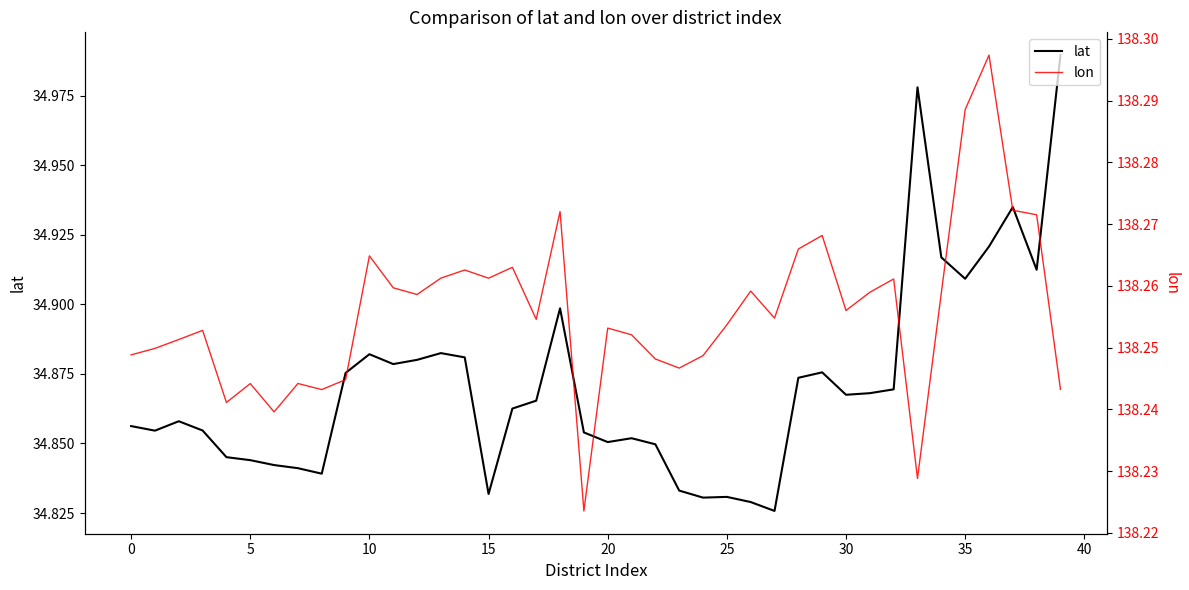

At which category is the sum across all series the highest?

39